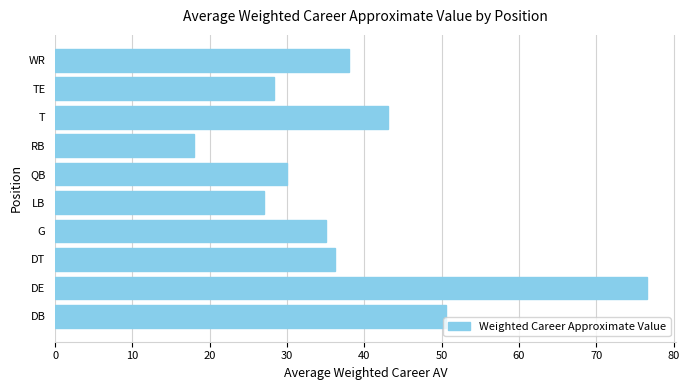

How many bars are there in total?

10